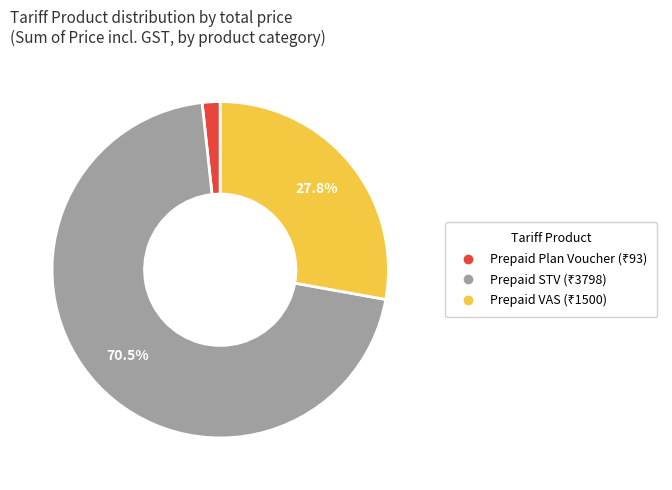

Is there any slice that represents more than half of the pie?

Yes